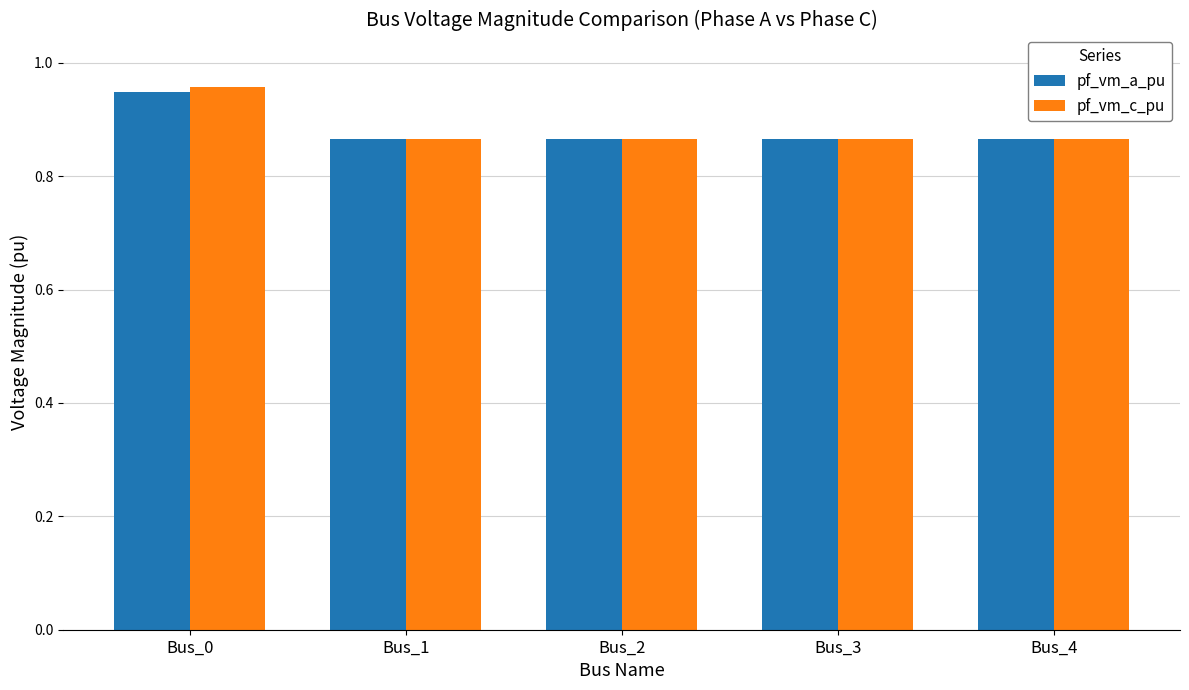

Which series has the largest range (max minus min)?

pf_vm_c_pu